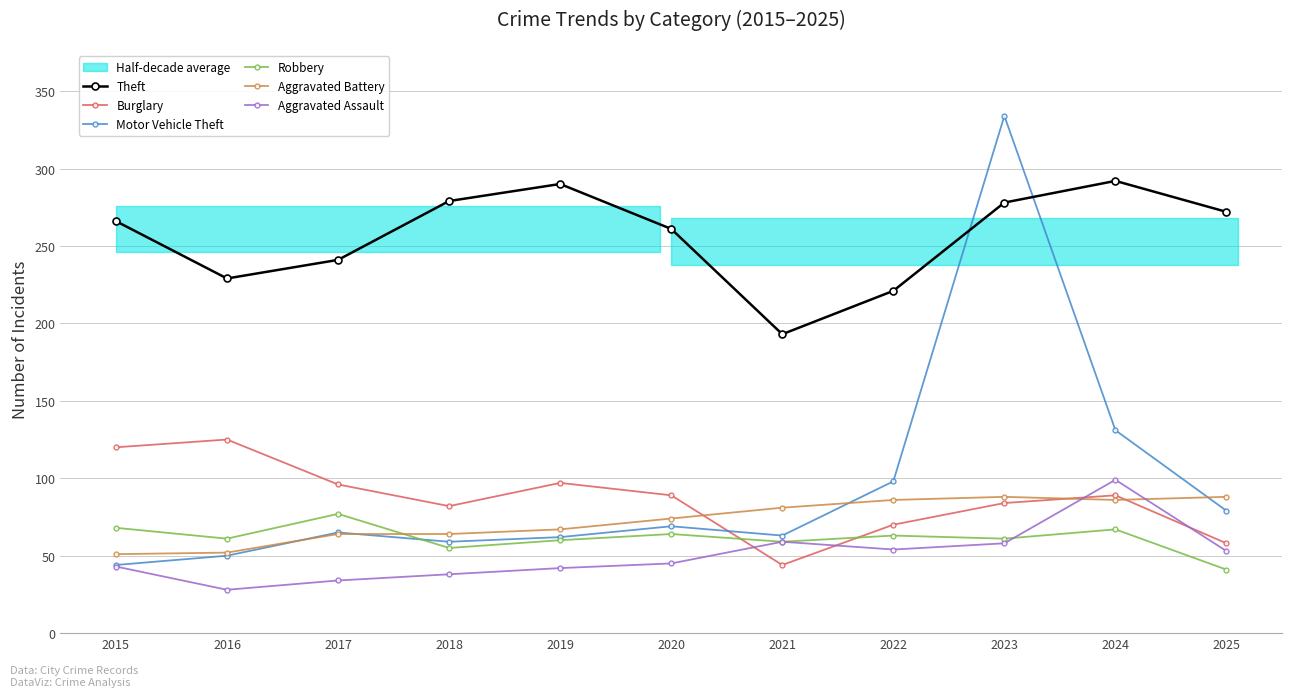

Which series has the largest total across all categories?

Theft